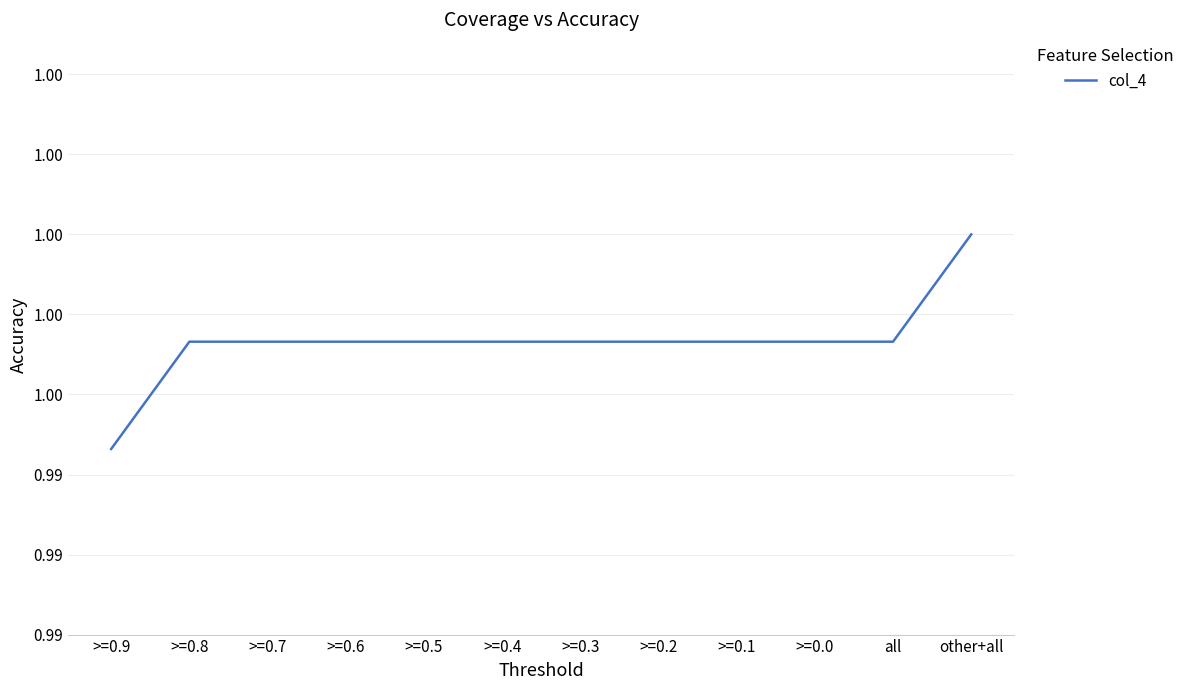

True or false: the data shows 1.7 at other+all.

False